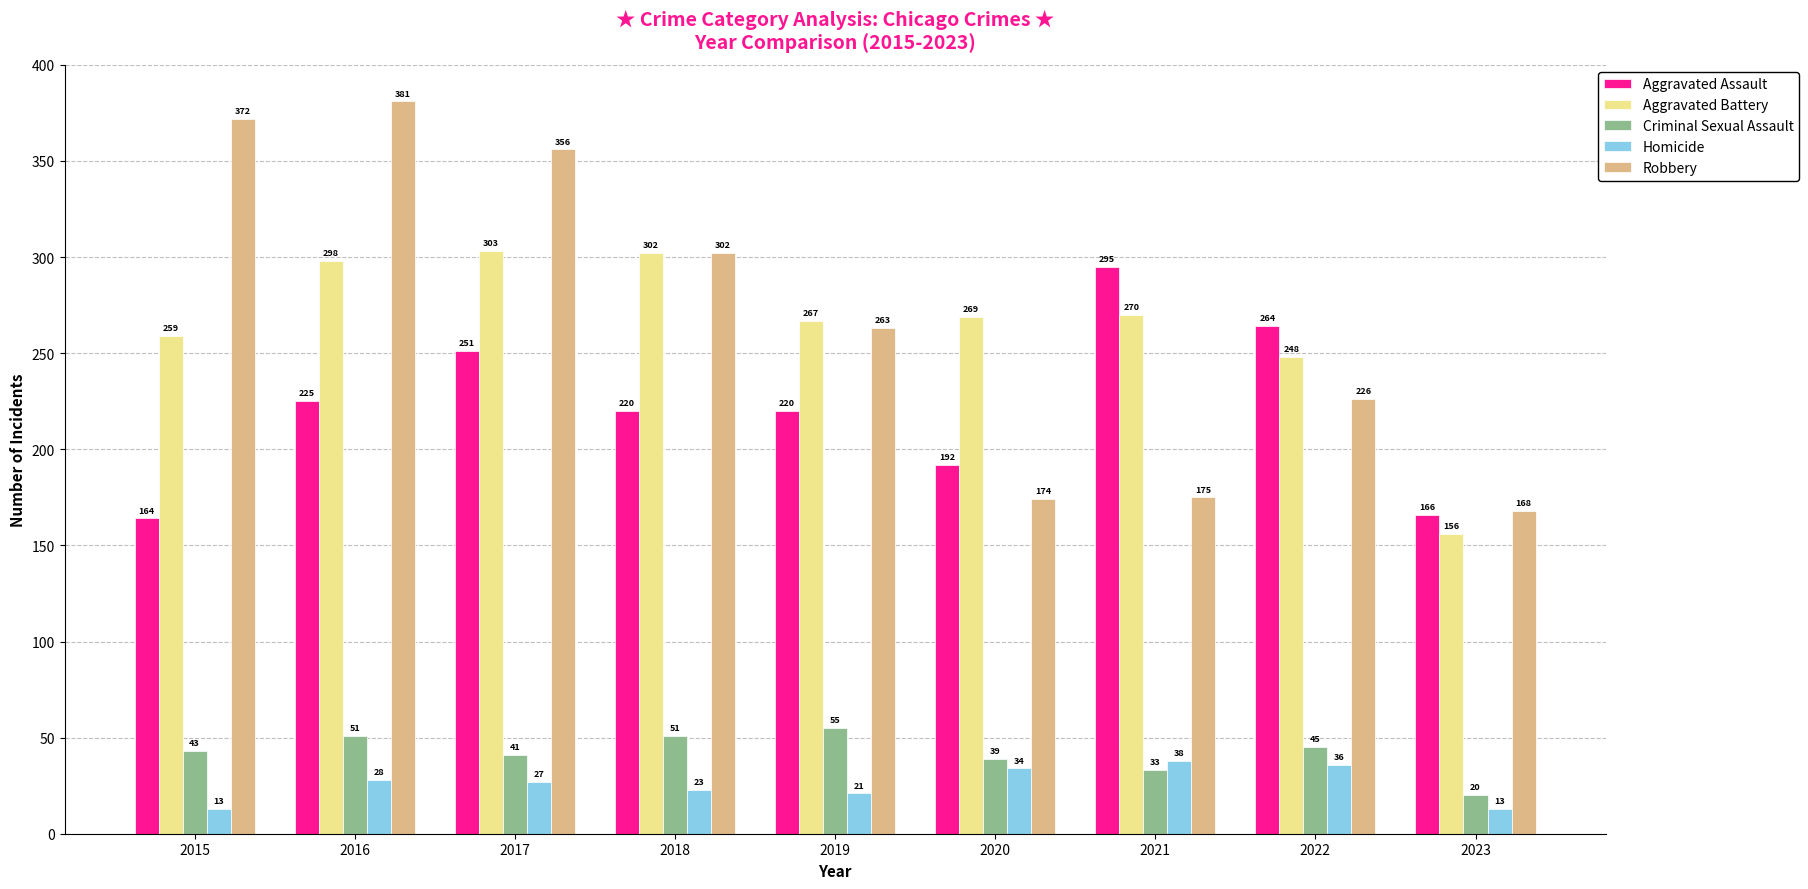

How many categories are shown in the chart?

9